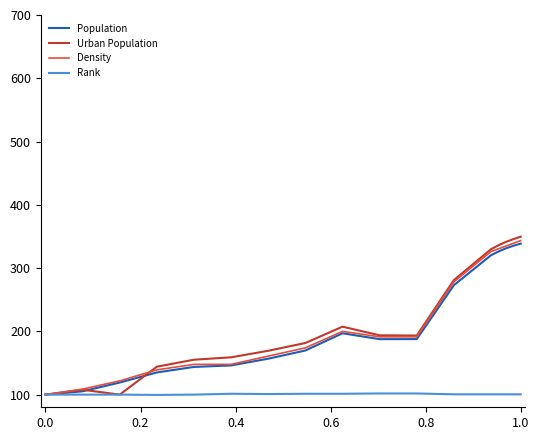

Which series has the widest spread of values?

Urban Population